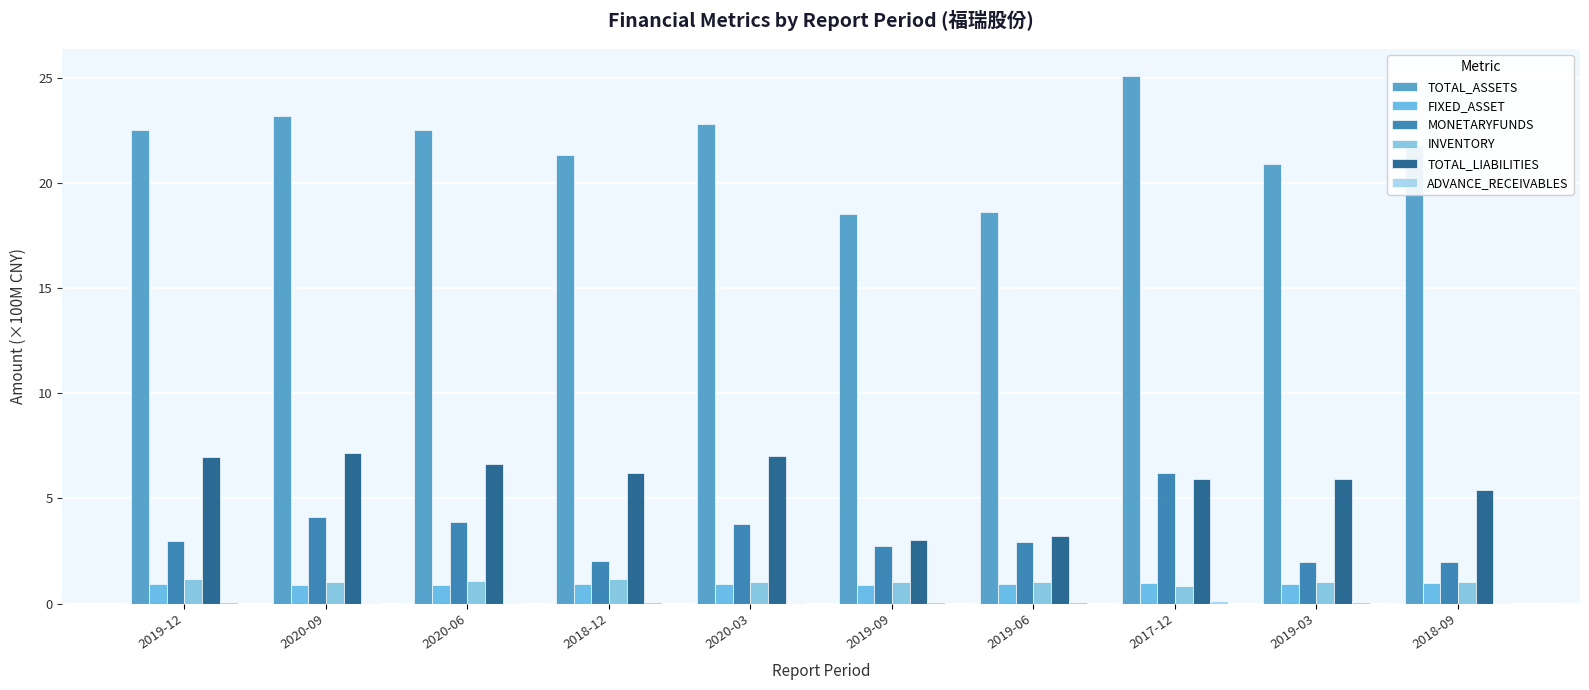

True or false: INVENTORY has a value of 0.8 at 2017-12.

True